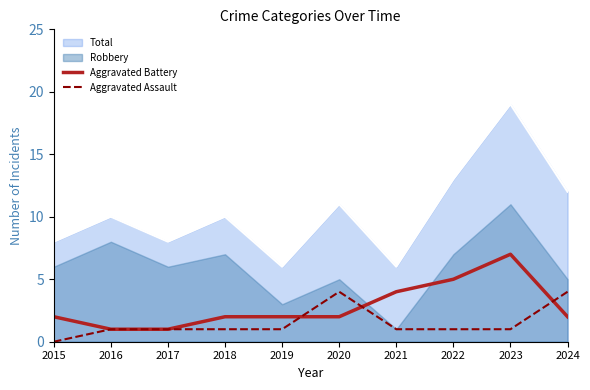

Count the number of categories in the chart.

10